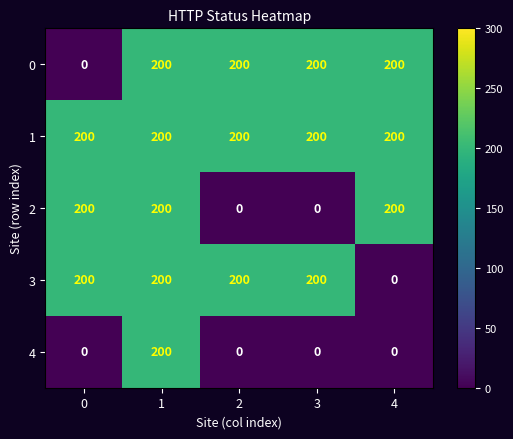

Which series has the largest total across all categories?

1